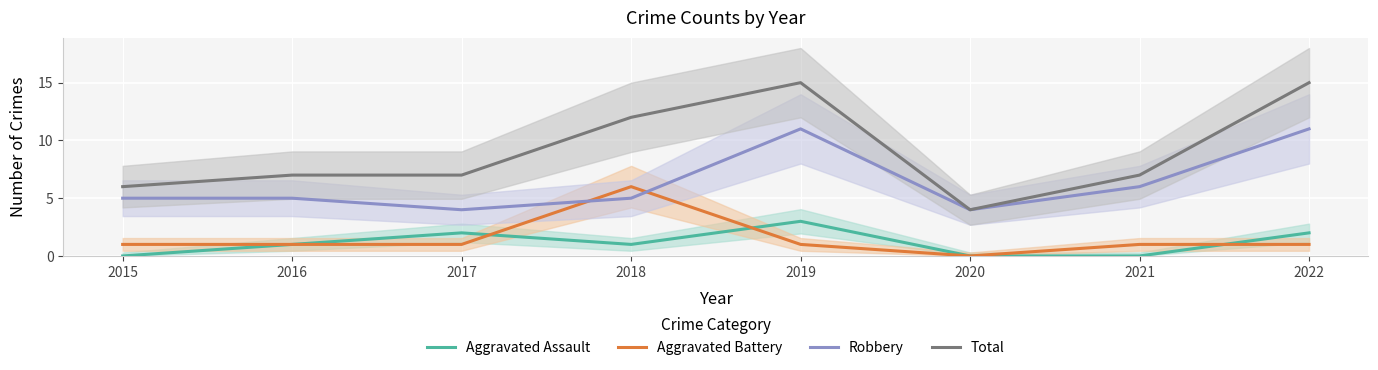

What are all the series names shown in the legend?

Aggravated Assault, Aggravated Battery, Robbery, Total